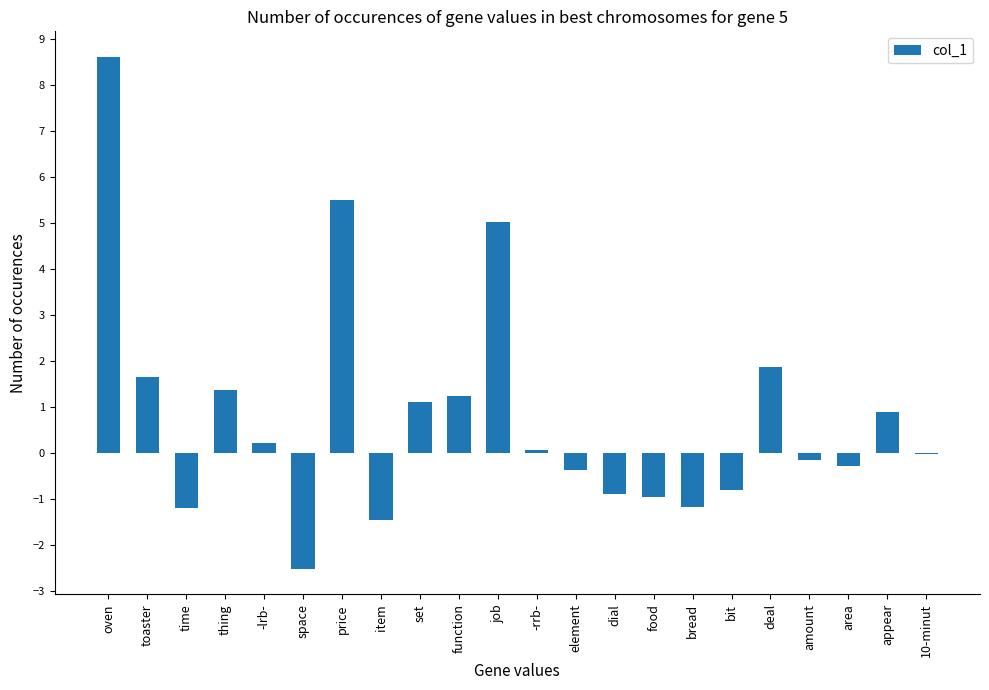

What is the greatest value displayed?

8.6